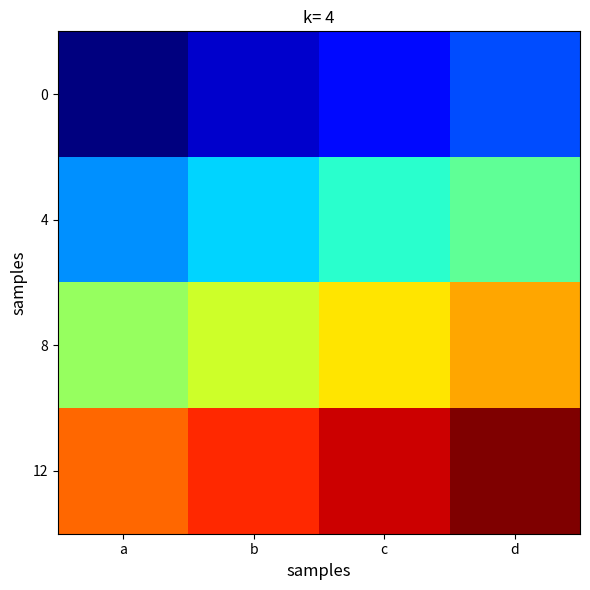

How many series are shown in this chart?

4